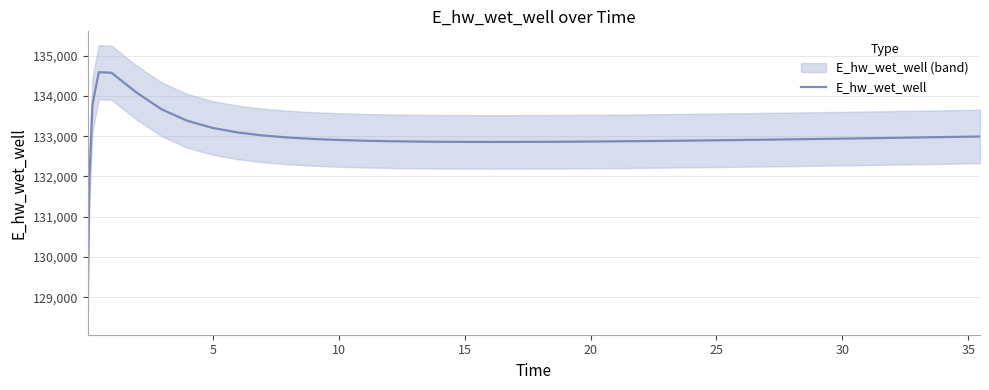

True or false: there are more than 0 points higher than both neighbors.

True